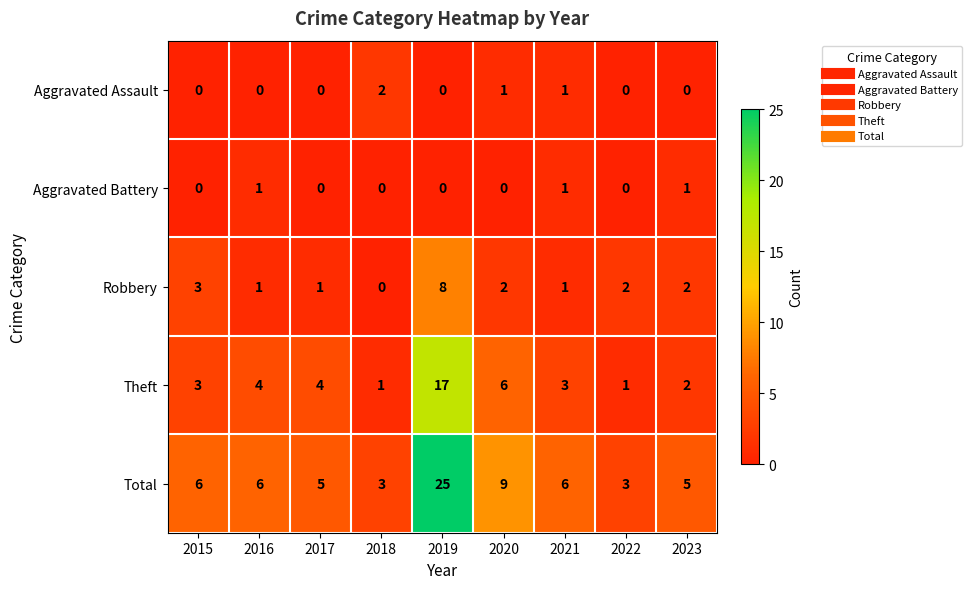

At how many categories does at least one series exceed 17?

1